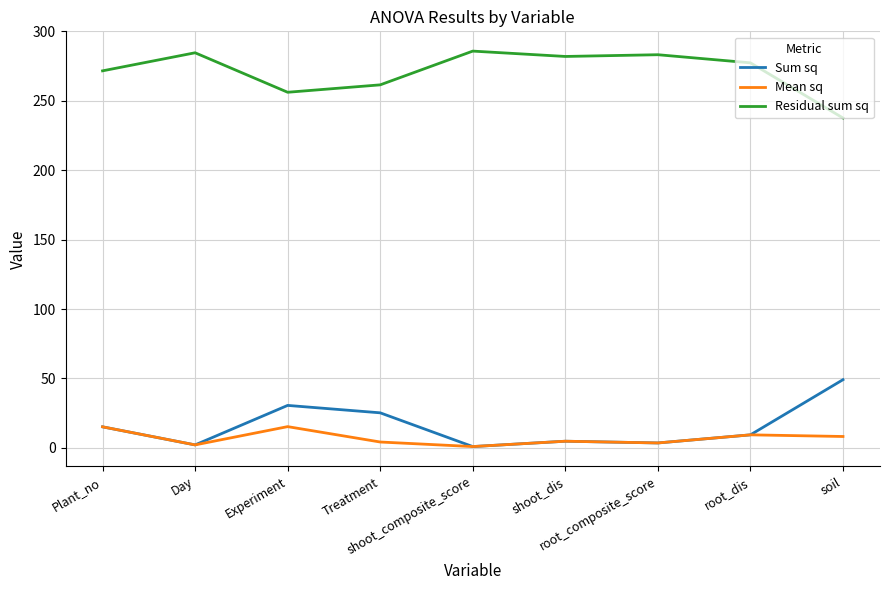

Where is Residual sum sq nearest to the value 261?

Treatment